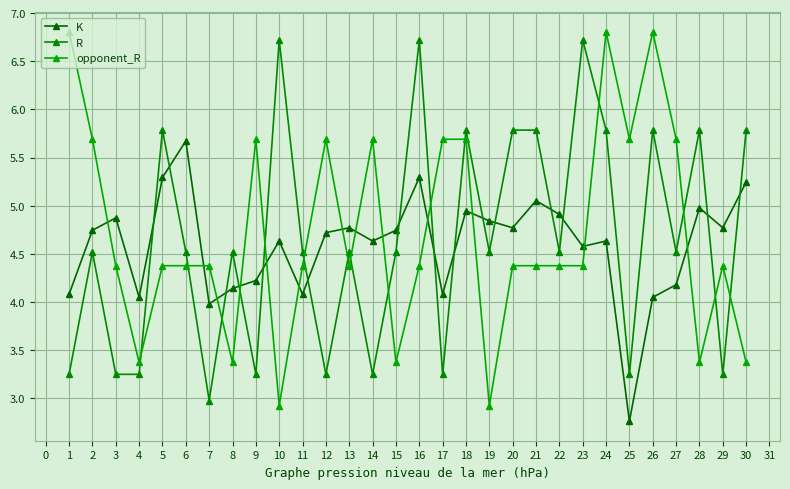

How many lines are shown in the chart?

3